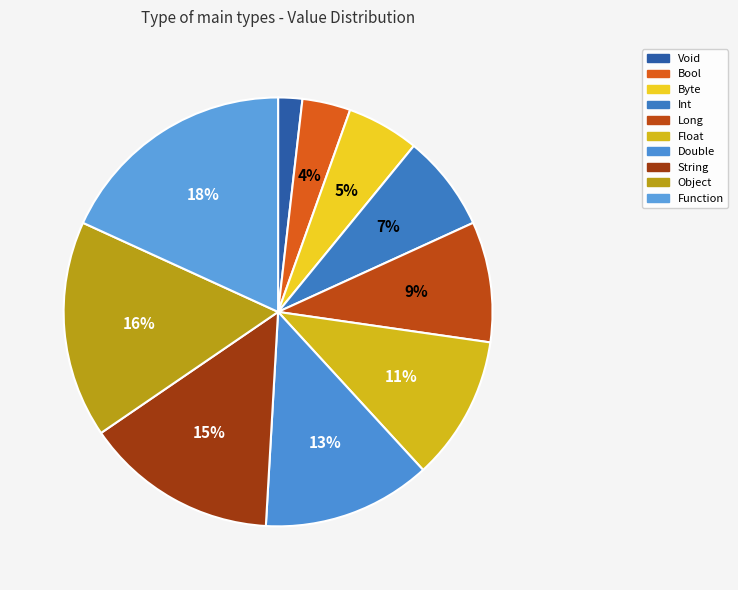

True or false: Function accounts for 3% of the total.

False